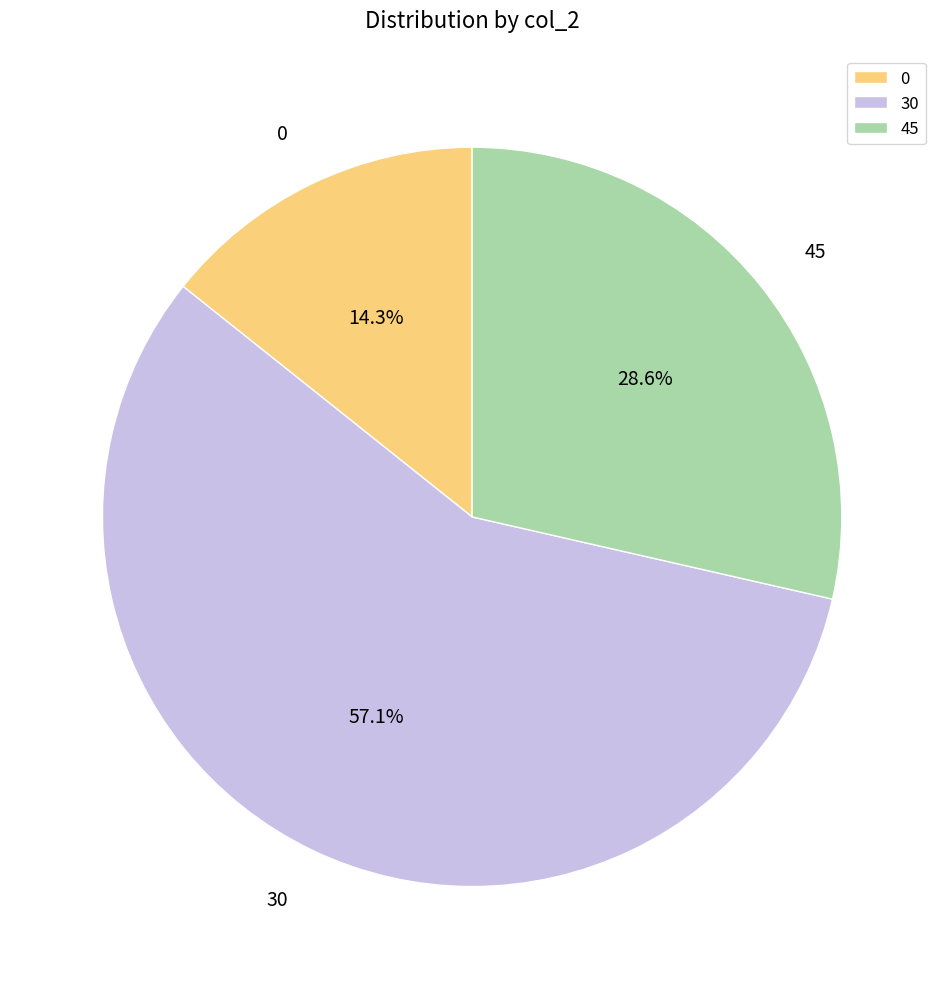

Rank the categories by value from highest to lowest.

30, 45, 0